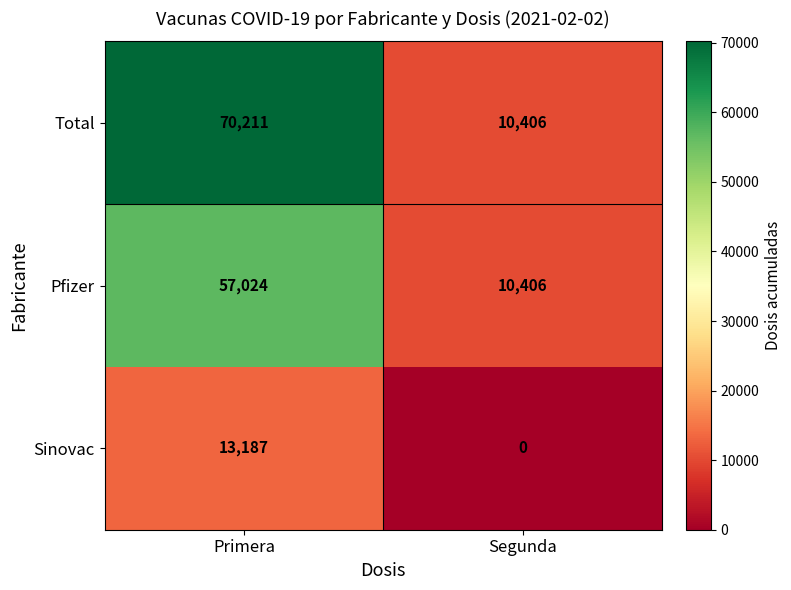

Which category has the lowest value across all series?

Segunda